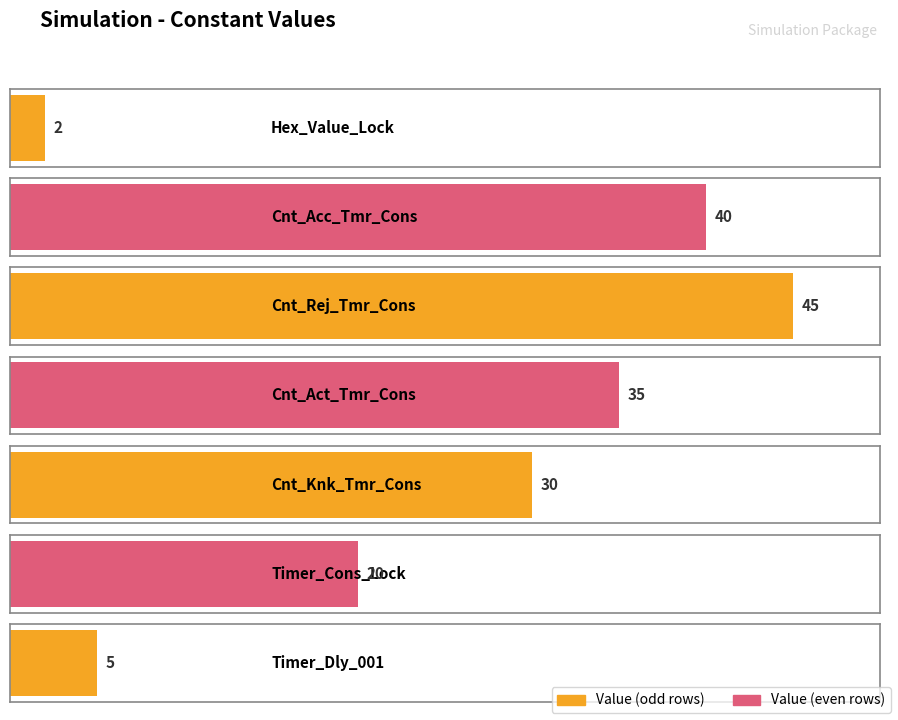

Which label corresponds to the smallest value in the chart?

Hex_Value_Lock